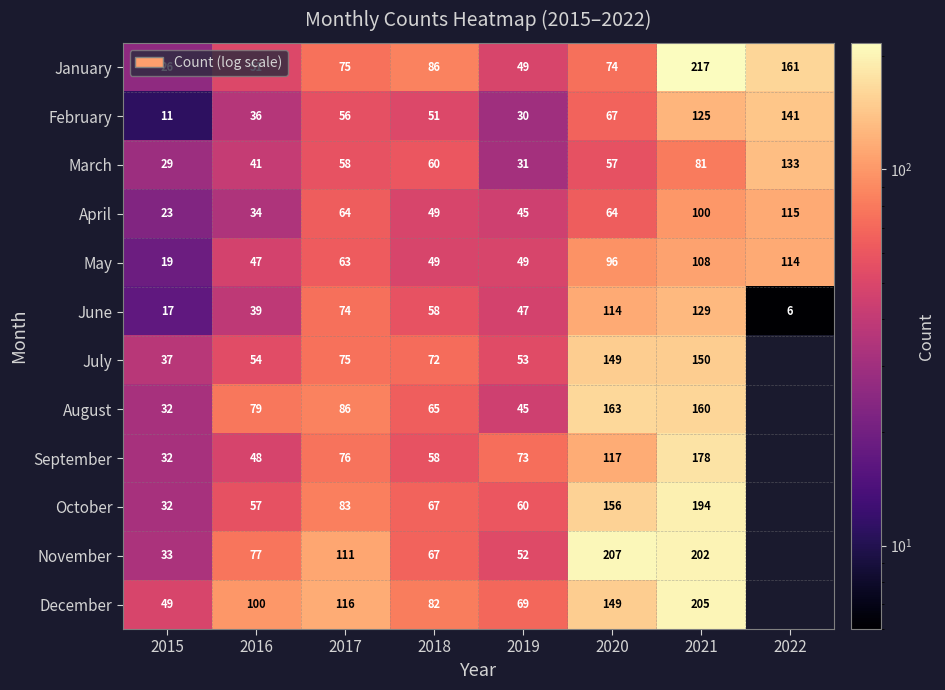

How many series are shown in this chart?

12